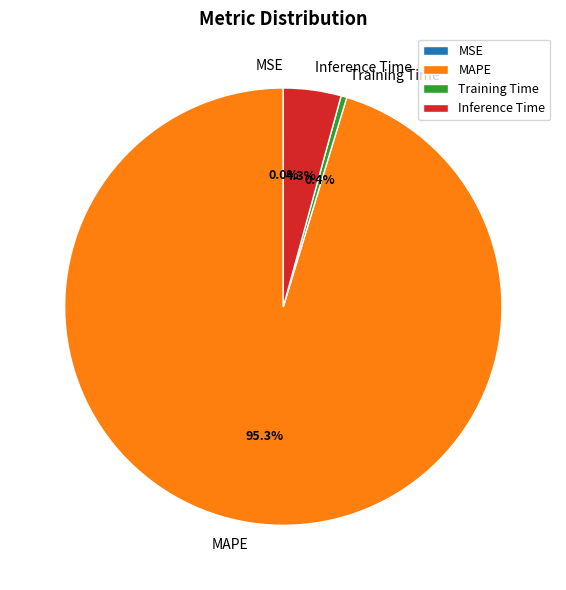

Which slice is the largest?

MAPE